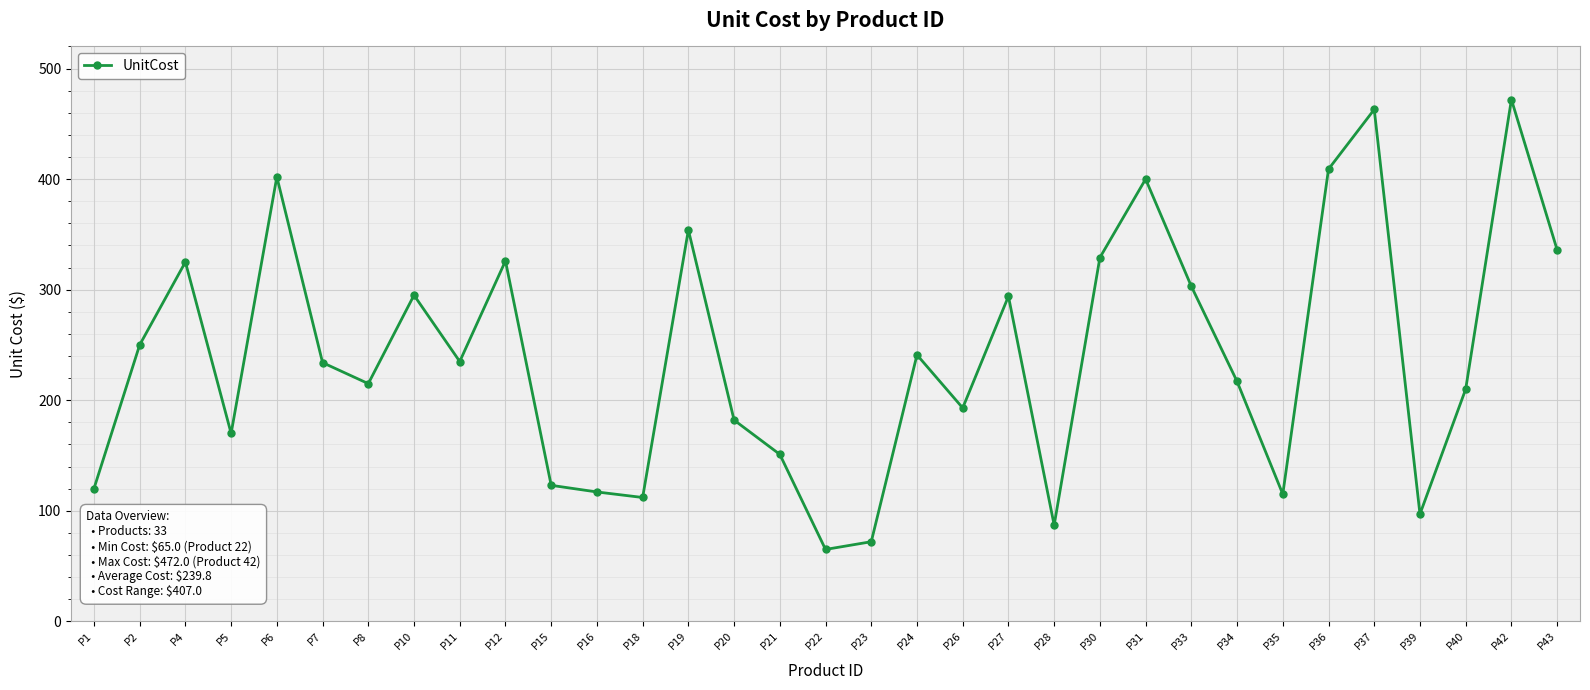

Approximately how many times larger is the value at P8 compared to P4?

0.7